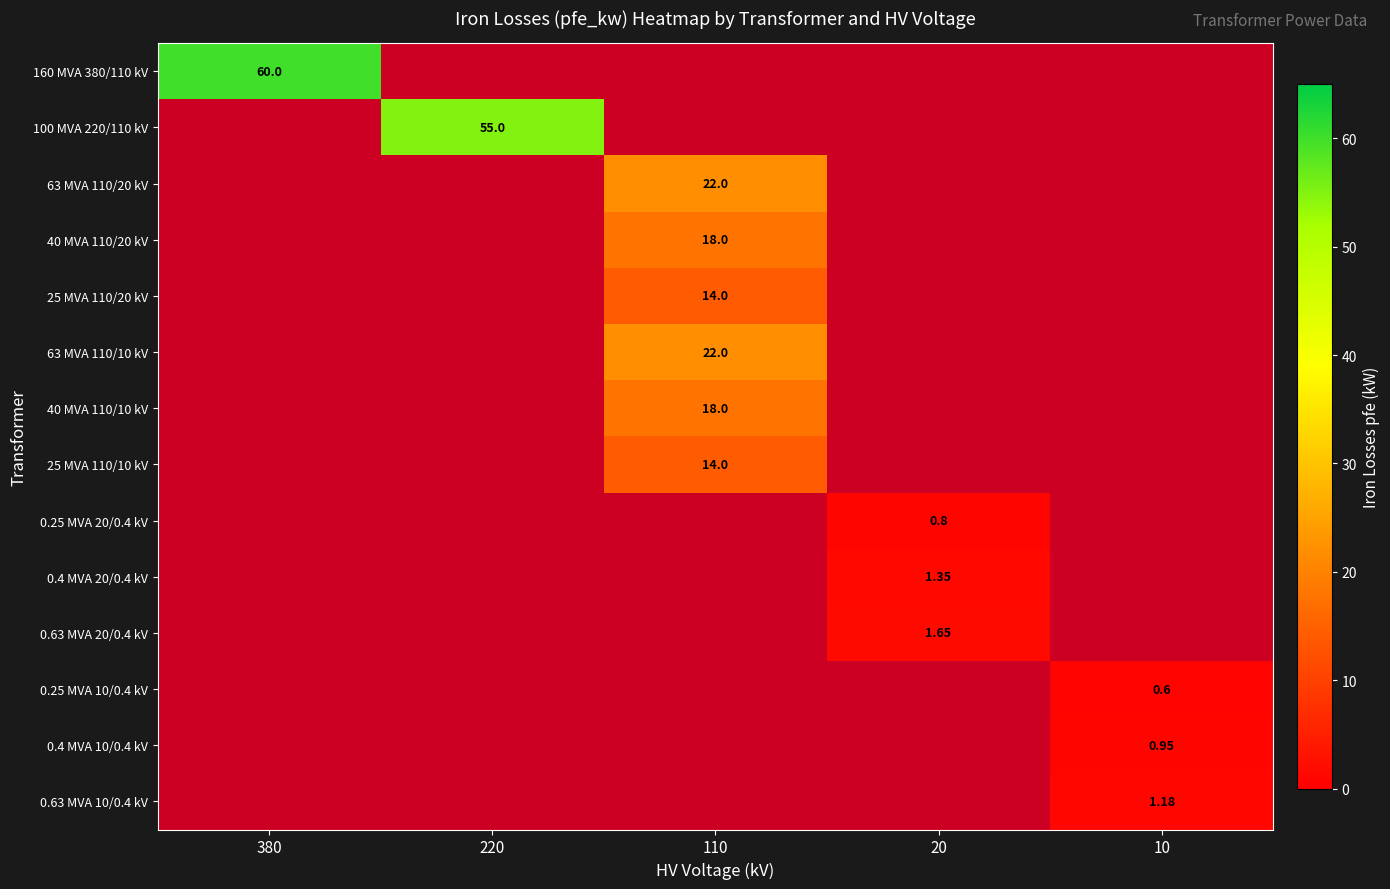

Which category has the highest value in the 25 MVA 110/20 kV series?

110